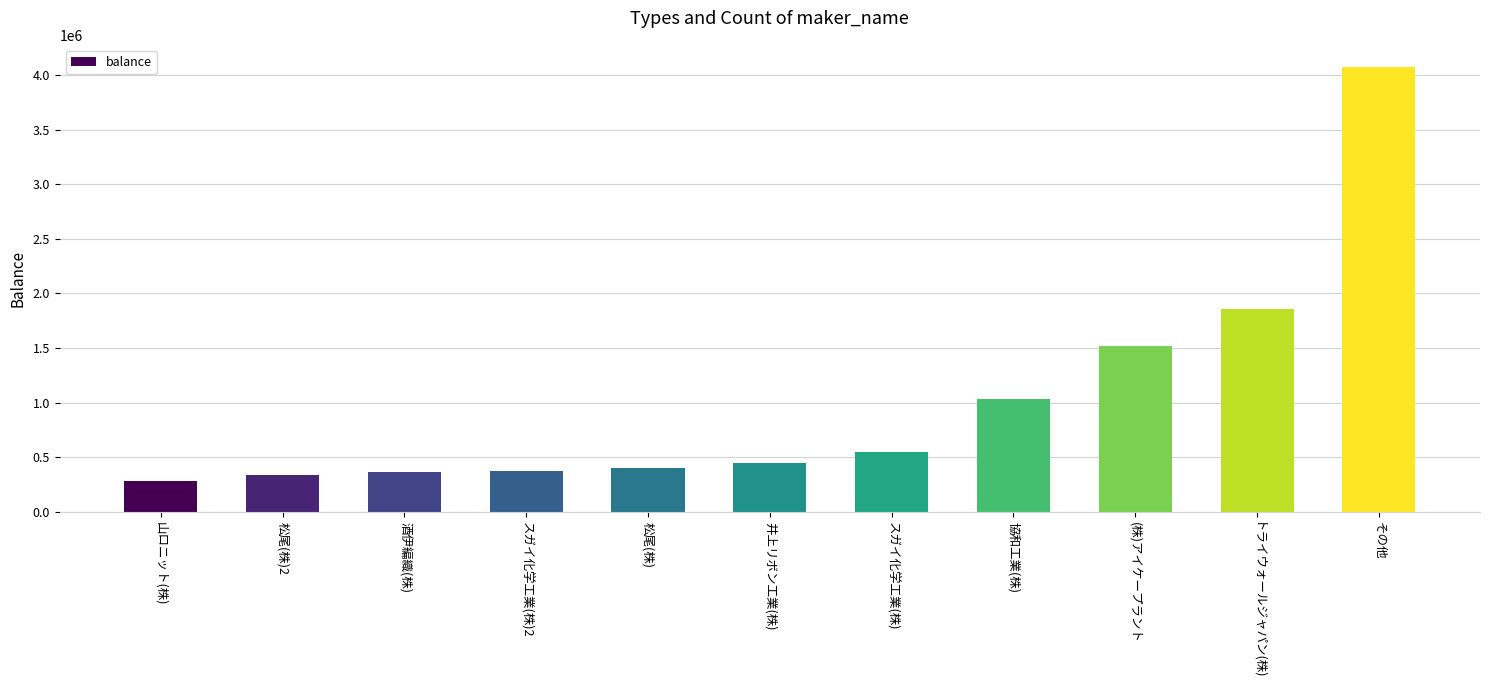

What is the label of the 7th bar from the left?

スガイ化学工業(株)